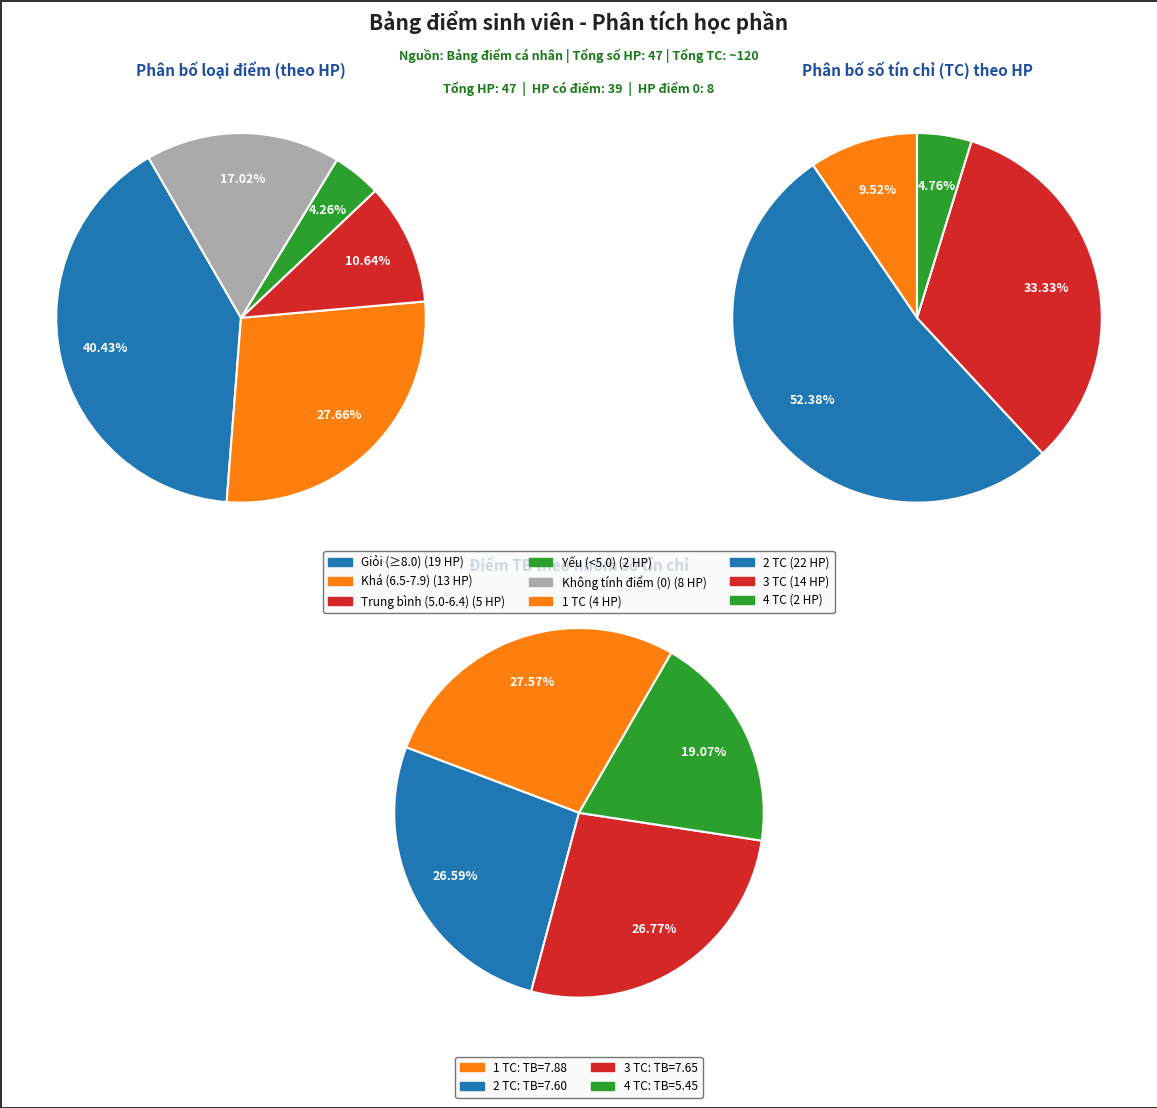

Is 16 the majority of the pie?

No